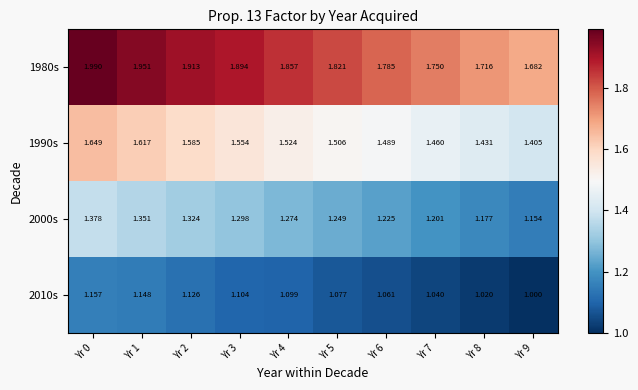

Is the value of 2000s at Yr 1 greater than the value of 2010s at Yr 3?

Yes